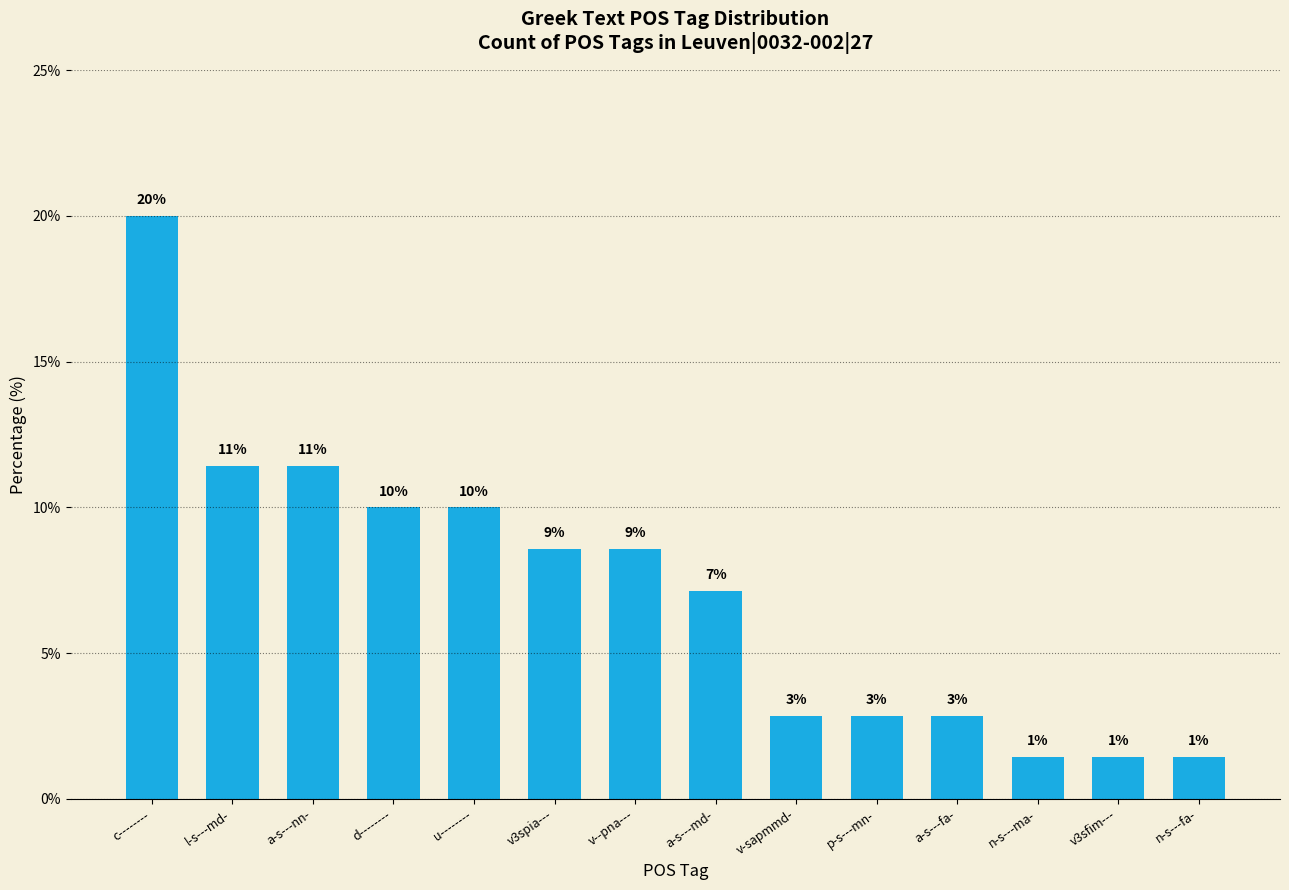

Reading right to left, transcribe all the data shown in this chart.

n-s---fa-=1.4	v3sfim---=1.4	n-s---ma-=1.4	a-s---fa-=2.9	p-s---mn-=2.9	v-sapmmd-=2.9	a-s---md-=7.1	v--pna---=8.6	v3spia---=8.6	u--------=10.0	d--------=10.0	a-s---nn-=11.4	l-s---md-=11.4	c--------=20.0